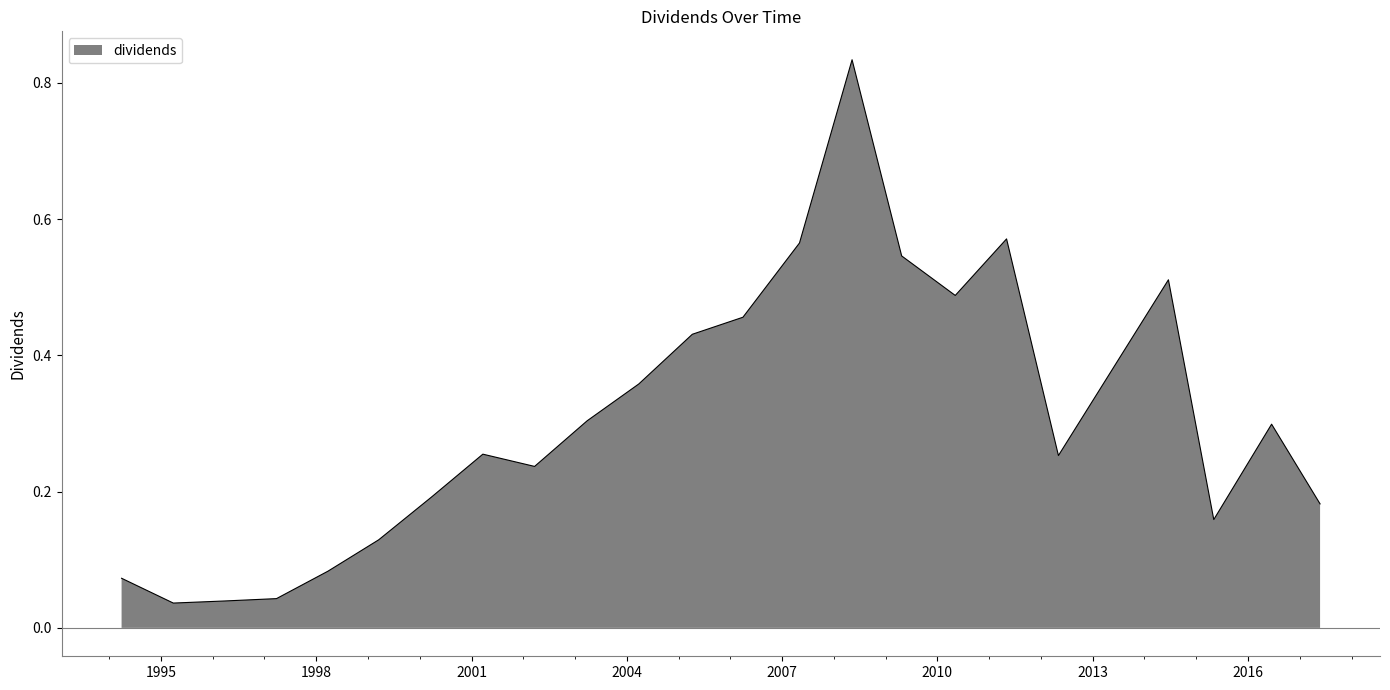

List the labels in order of value, smallest first.

1995-03-30, 1996-04-04, 1997-03-27, 1994-03-30, 1998-03-25, 1999-03-18, 2015-05-05, 2017-05-24, 2000-03-23, 2002-03-22, 2012-05-04, 2001-03-22, 2016-06-16, 2003-03-28, 2004-03-26, 2005-04-08, 2006-03-31, 2010-05-07, 2014-06-19, 2009-04-24, 2007-05-04, 2011-05-04, 2008-05-09